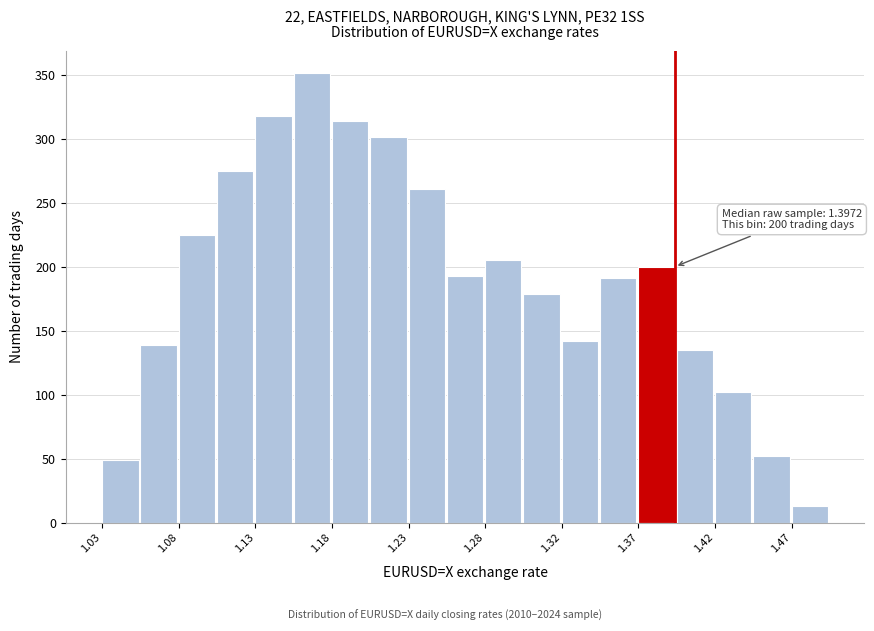

Over which range of the x-axis is the bar tallest?

1.155 to 1.175